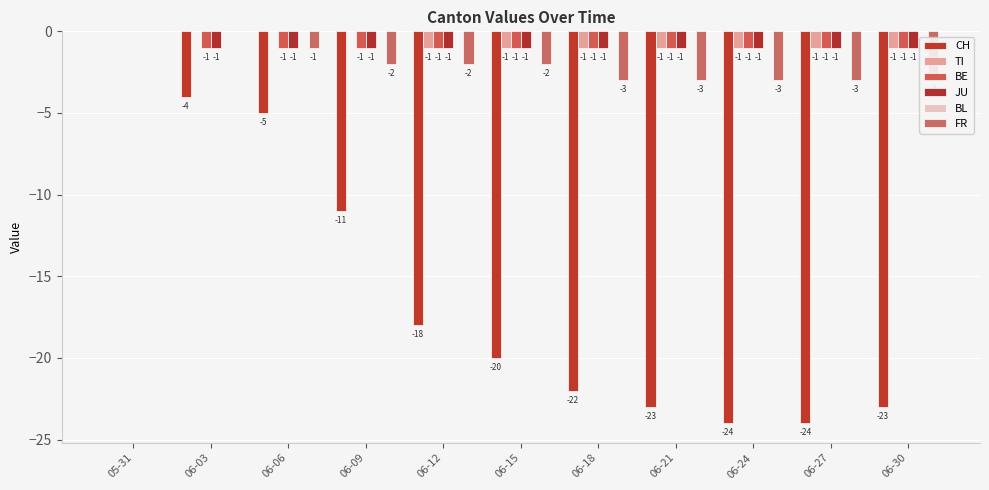

What position from the right is 06-24?

3